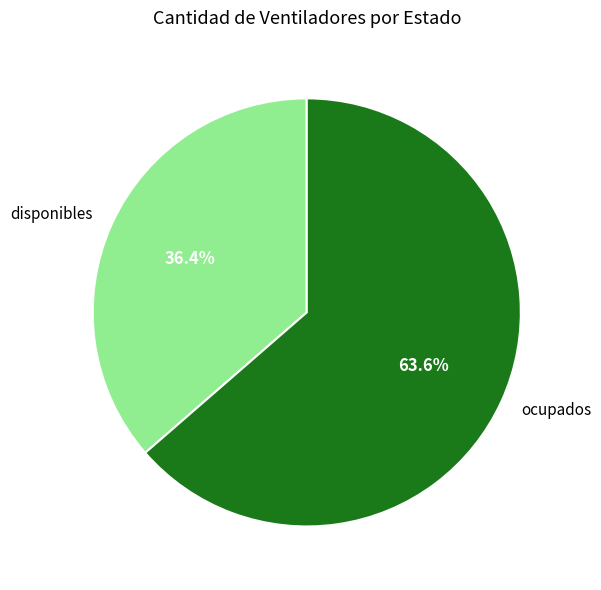

Which slice is the largest?

ocupados